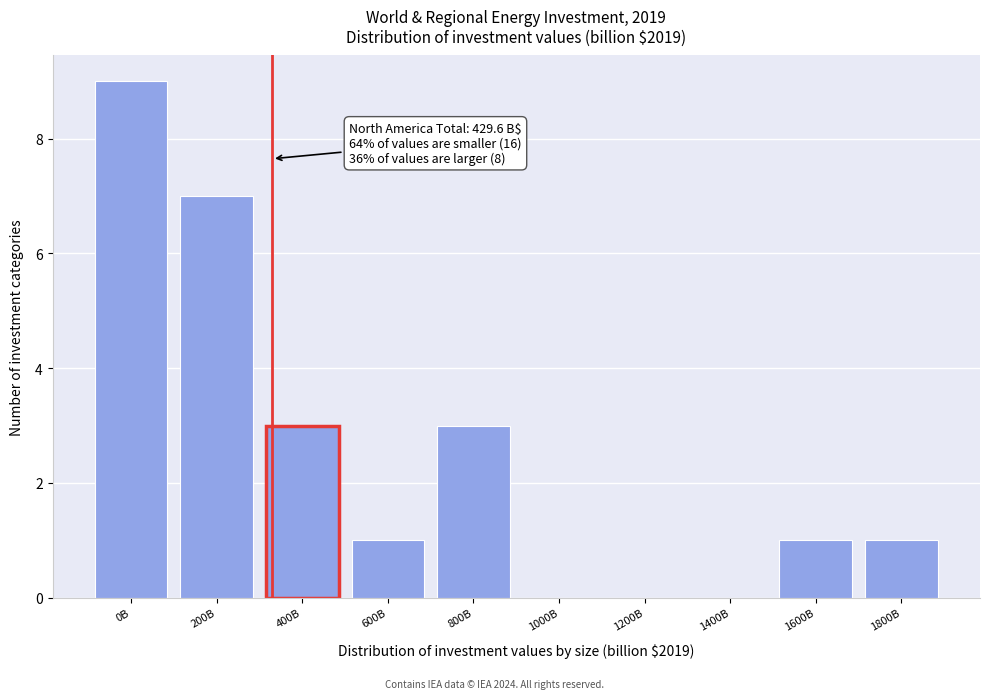

Reading left to right, transcribe all the data shown in this chart.

0B=9	200B=7	400B=3	600B=1	800B=3	1000B=0	1200B=0	1400B=0	1600B=1	1800B=1